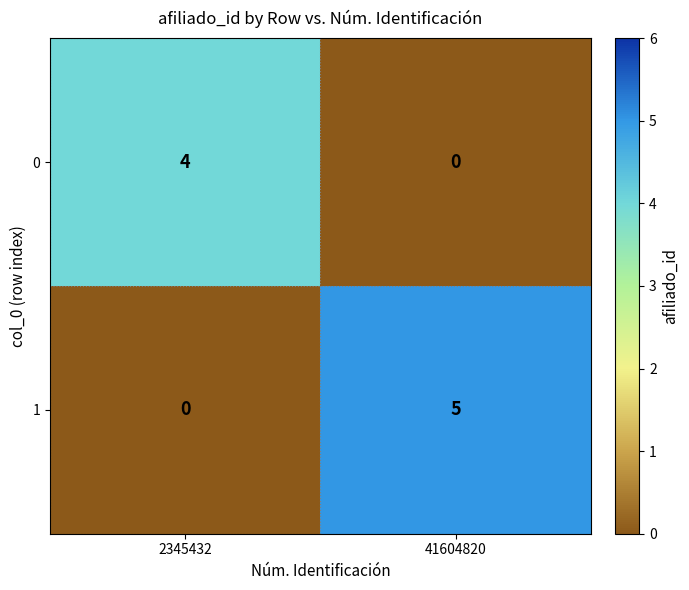

The 0 series shows 6 at 2345432. True or false?

False